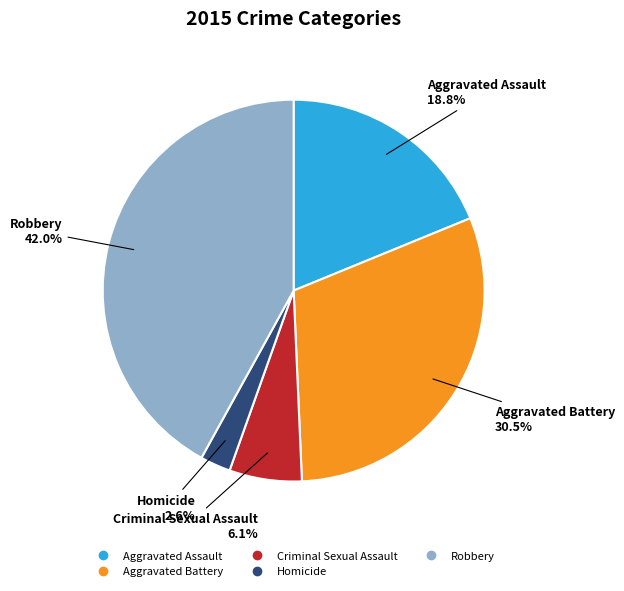

Rank the categories by value from highest to lowest.

Robbery, Aggravated Battery, Aggravated Assault, Criminal Sexual Assault, Homicide